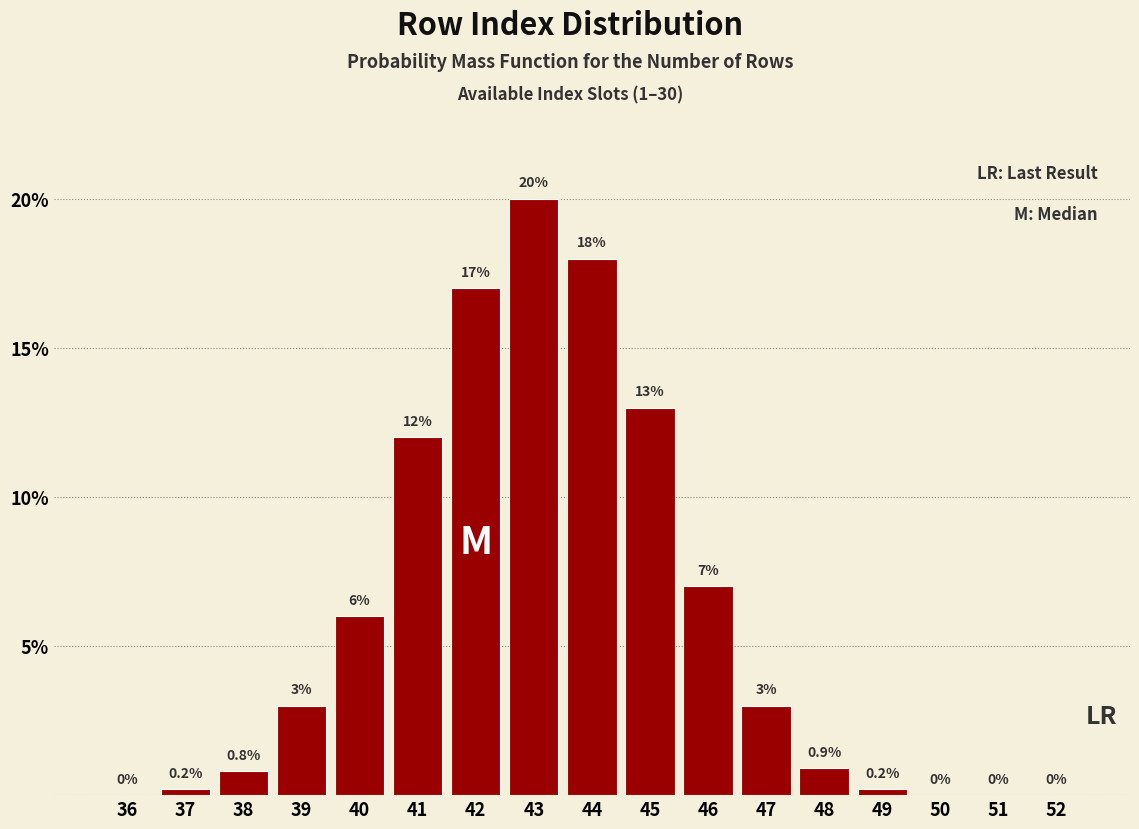

Reading right to left, extract all data points from this chart.

52=0.0	51=0.0	50=0.0	49=0.2	48=0.9	47=3.0	46=7.0	45=13.0	44=18.0	43=20.0	42=17.0	41=12.0	40=6.0	39=3.0	38=0.8	37=0.2	36=0.0